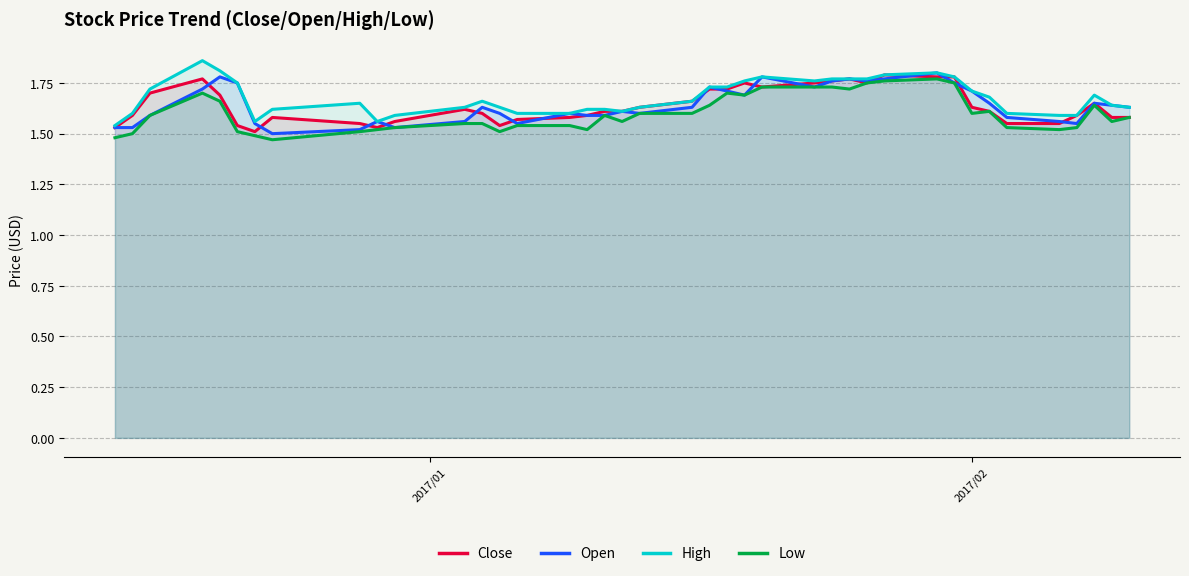

Which series ends up on top after the final intersection of Close and Open?

Close